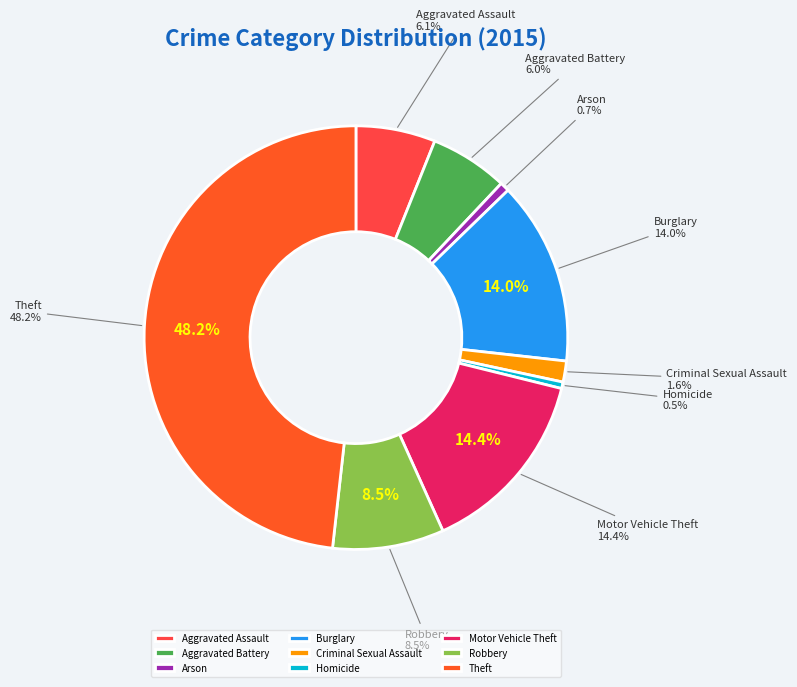

Which category has the smallest portion of the pie?

Homicide